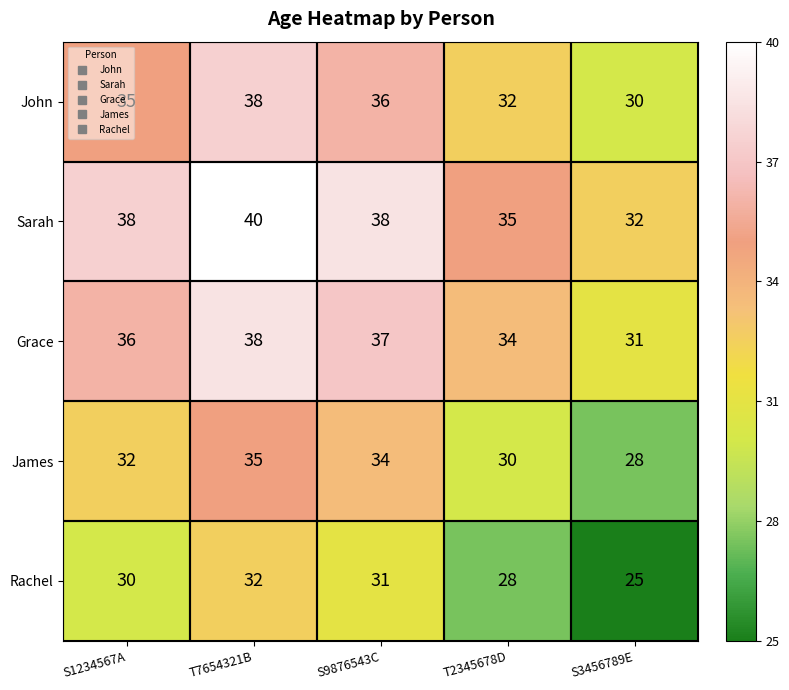

The value of Rachel at S1234567A is 30. True or false?

True